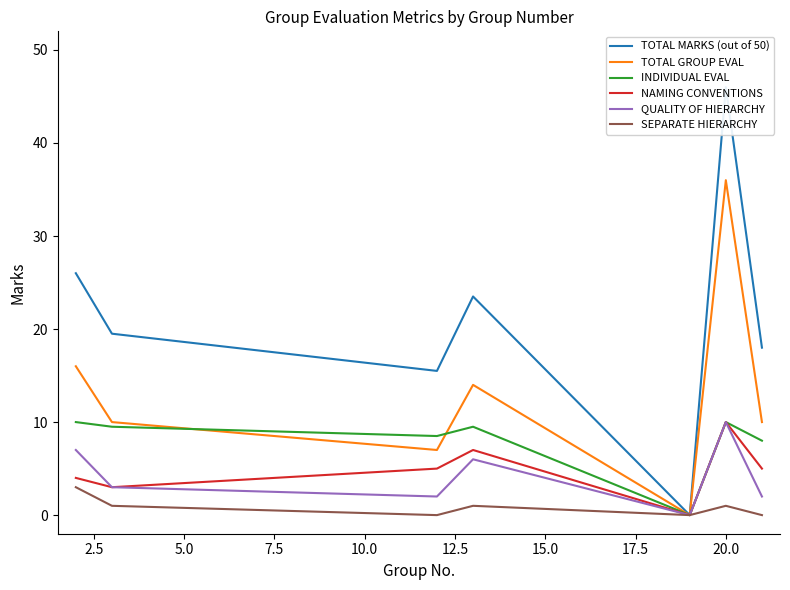

Reading left to right, extract all data points from this chart.

TOTAL MARKS (out of 50): 26.0	19.5	15.5	23.5	0.0	46.0	18.0
TOTAL GROUP EVAL: 16.0	10.0	7.0	14.0	0.0	36.0	10.0
INDIVIDUAL EVAL: 10.0	9.5	8.5	9.5	0.0	10.0	8.0
NAMING CONVENTIONS: 4.0	3.0	5.0	7.0	0.0	10.0	5.0
QUALITY OF HIERARCHY: 7.0	3.0	2.0	6.0	0.0	10.0	2.0
SEPARATE HIERARCHY: 3.0	1.0	0.0	1.0	0.0	1.0	0.0